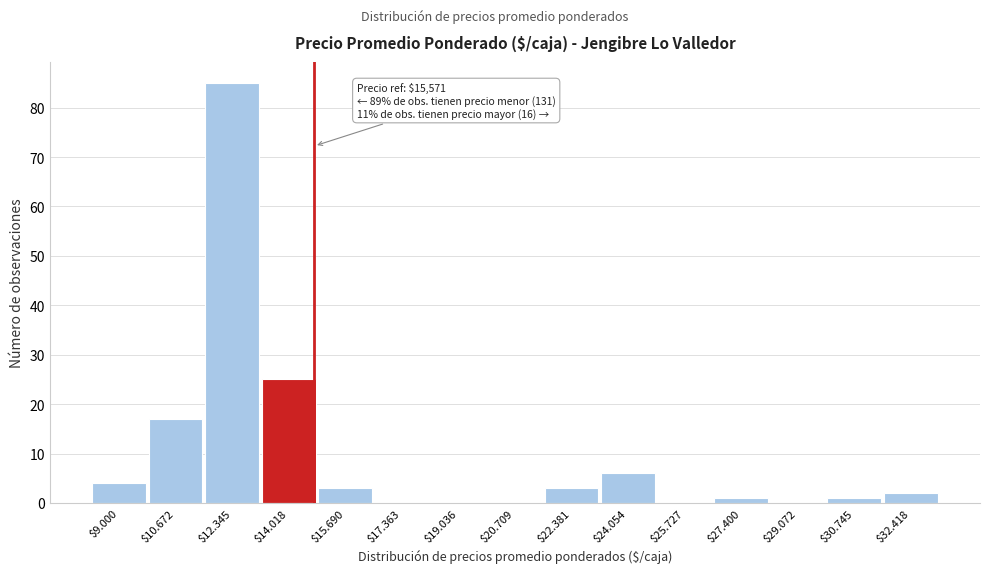

What is the sum of all values?

147